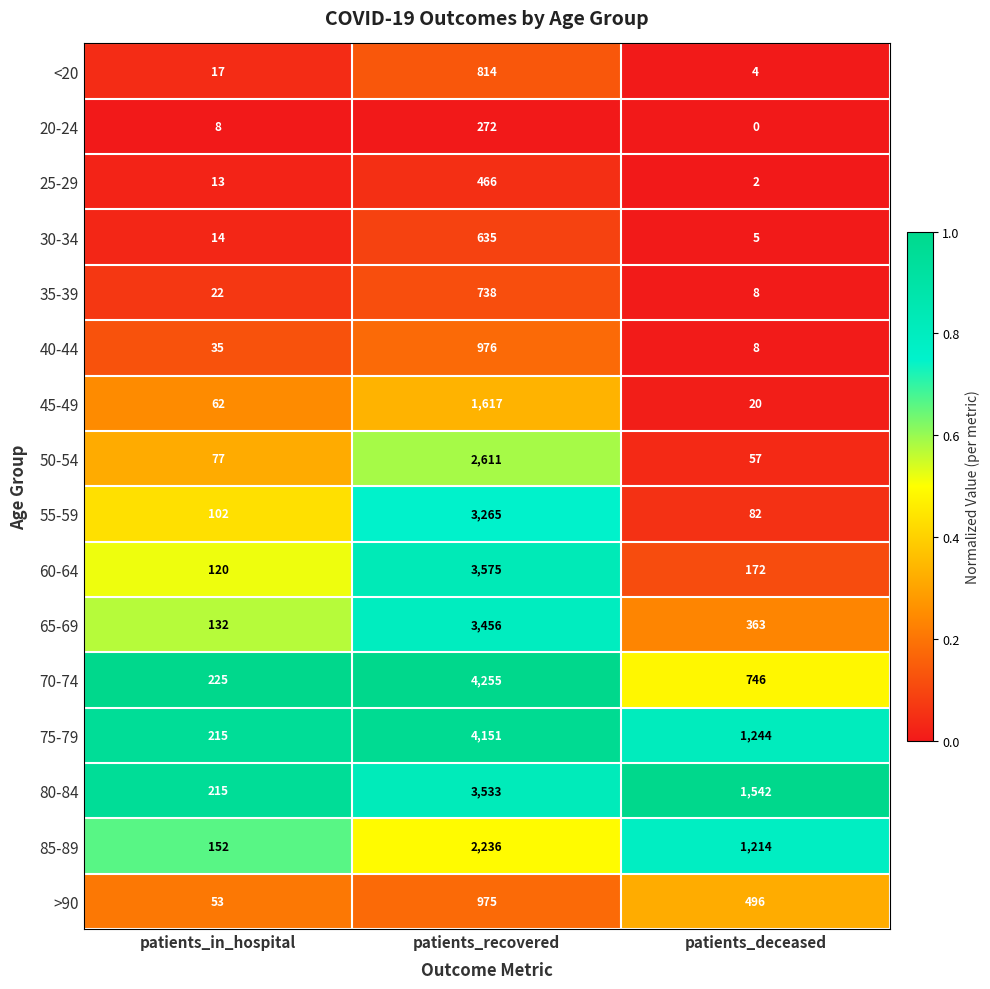

List the series in order of their peak value, highest first.

70-74, 75-79, 60-64, 80-84, 65-69, 55-59, 50-54, 85-89, 45-49, 40-44, >90, <20, 35-39, 30-34, 25-29, 20-24